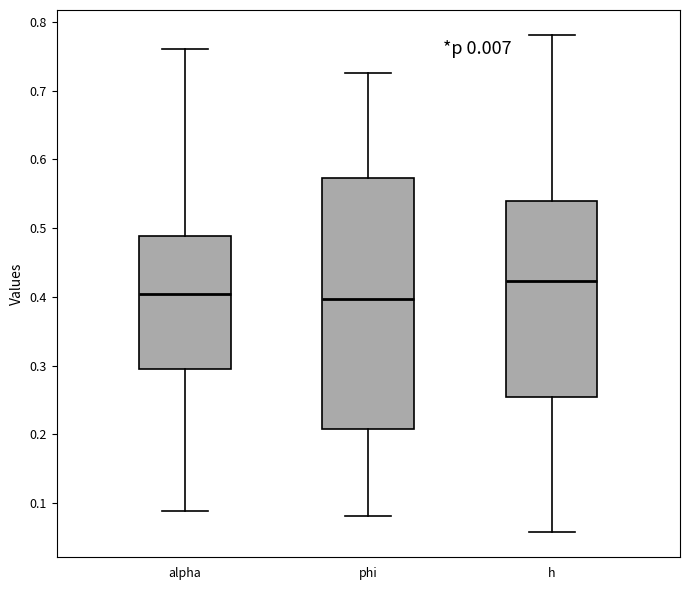

Which box has the highest median line?

h